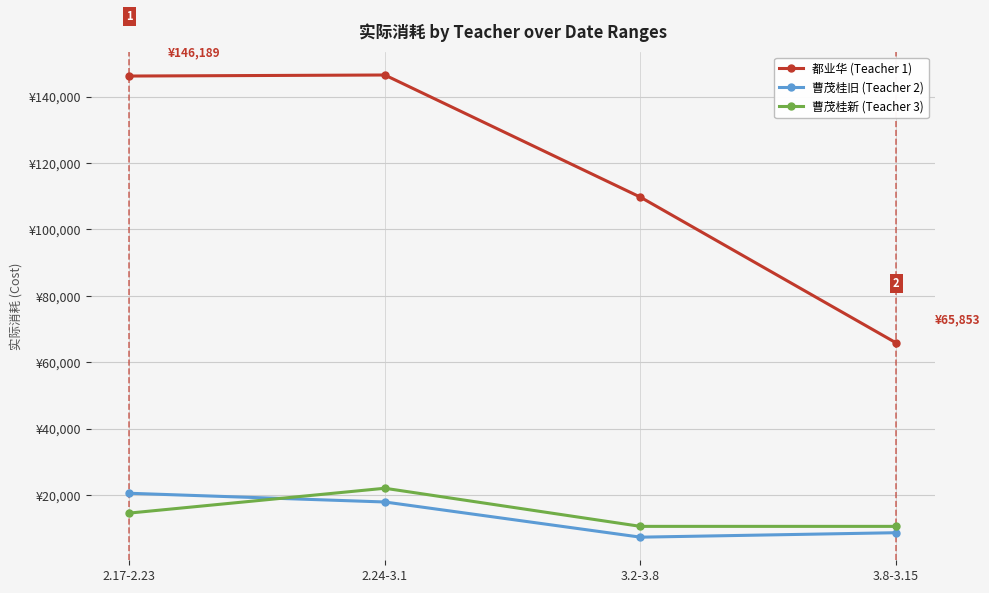

Does the chart have visible grid lines?

Yes